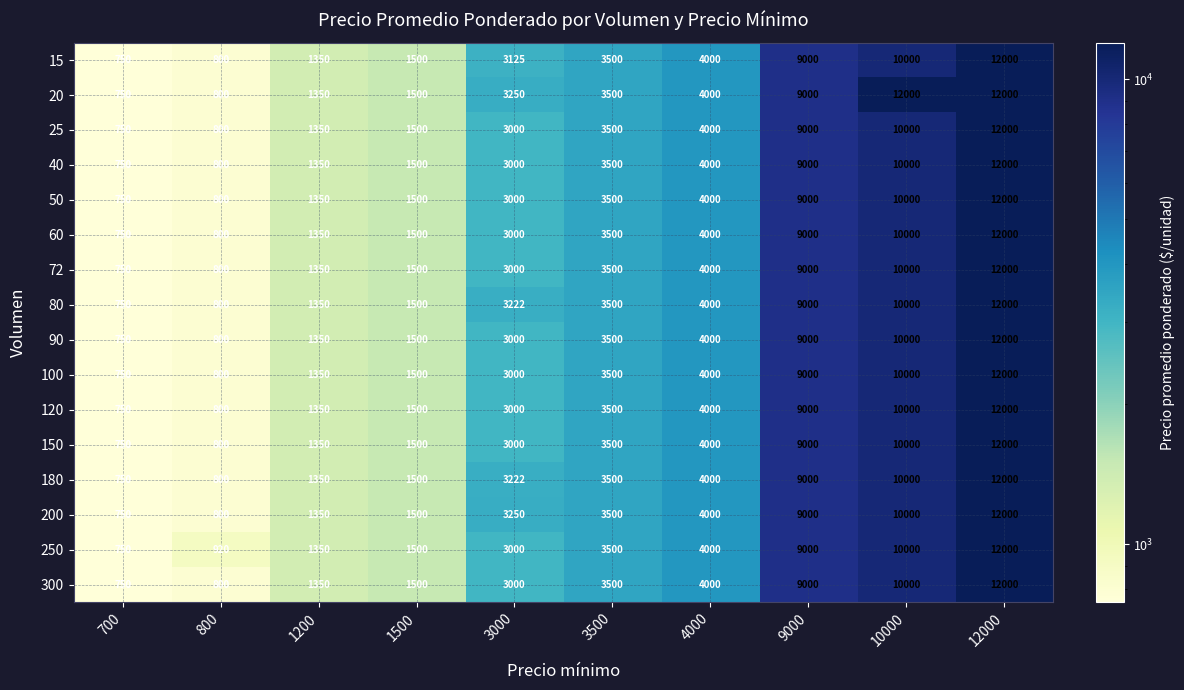

Which label corresponds to the smallest value in the chart?

700